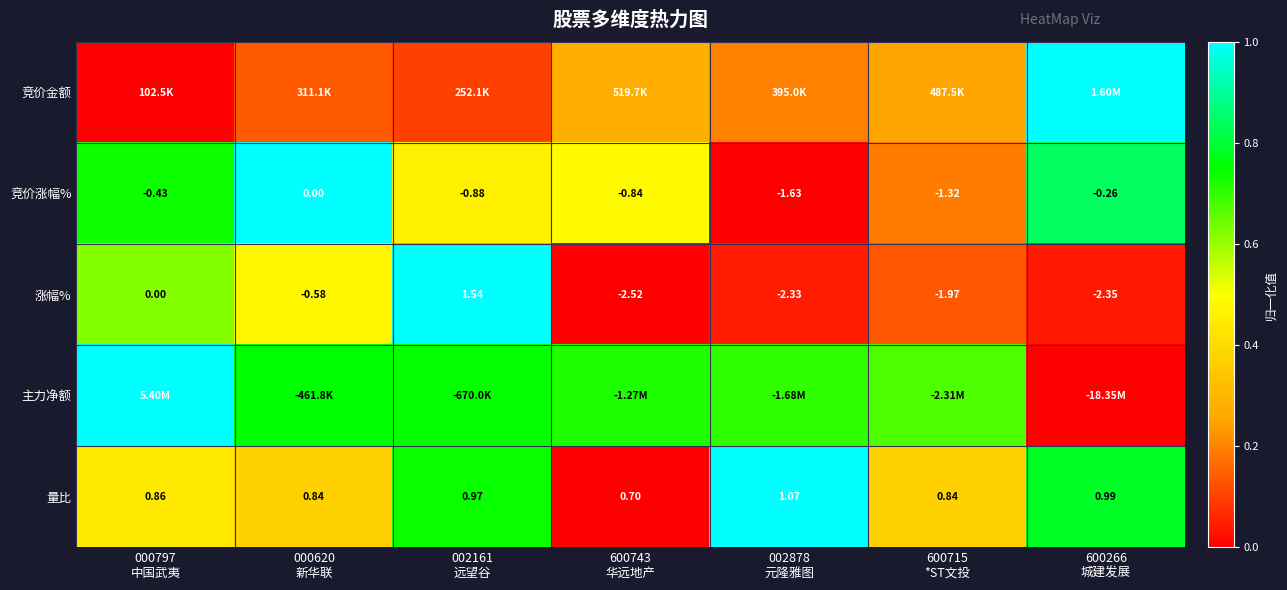

How many data points in 涨幅% are less than -1?

4